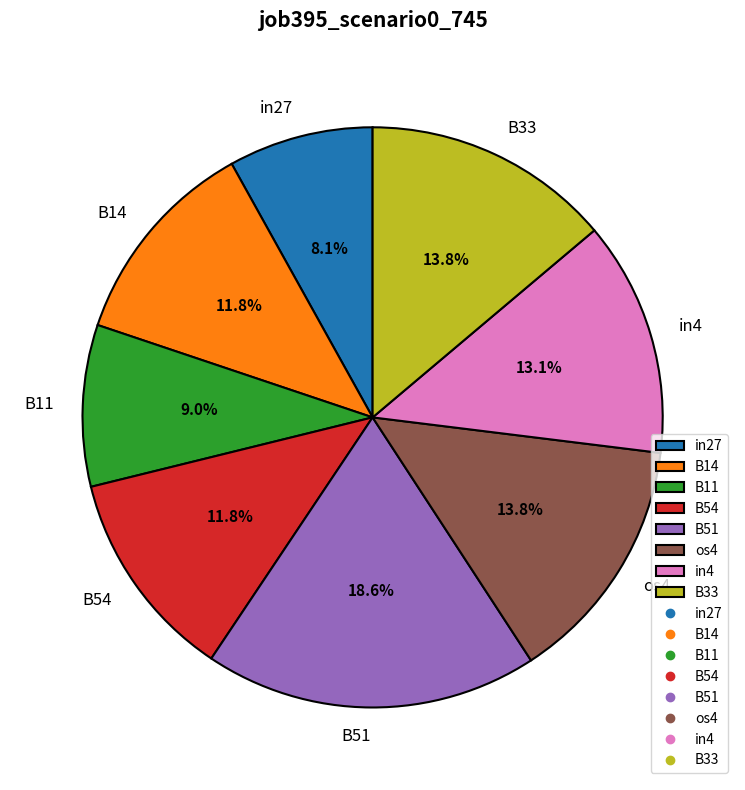

Is it true that B33 is 14% of the pie?

True